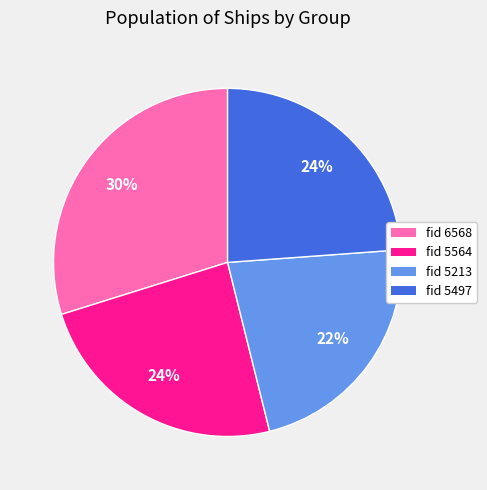

To the nearest percent, what is the average slice percentage?

25%